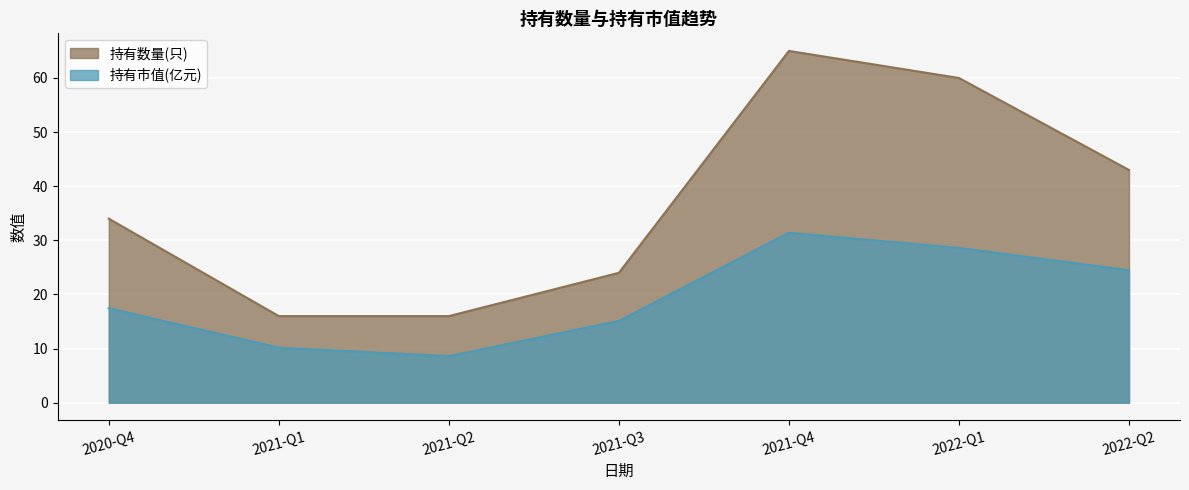

True or false: 持有数量(只) and 持有市值(亿元) intersect in this chart.

False